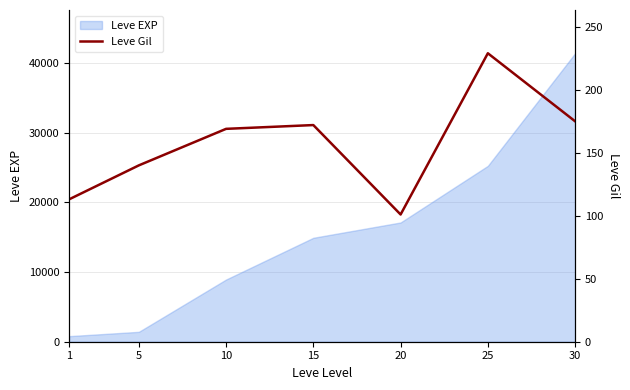

At which category does the chart reach its minimum across all series?

20